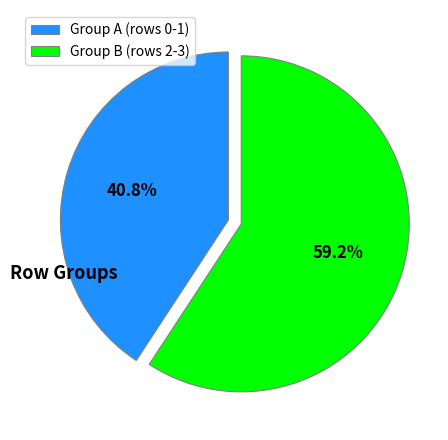

Count the number of slices in the pie.

2